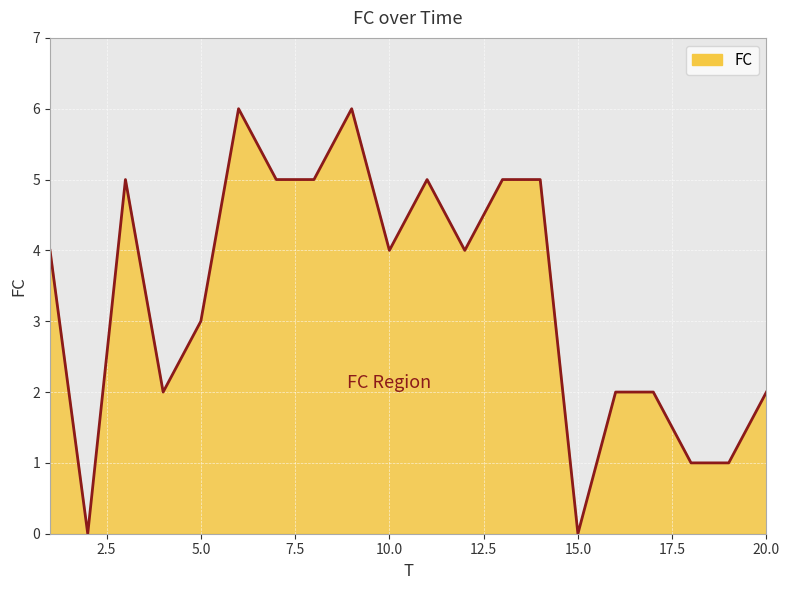

How many lines are shown in the chart?

1